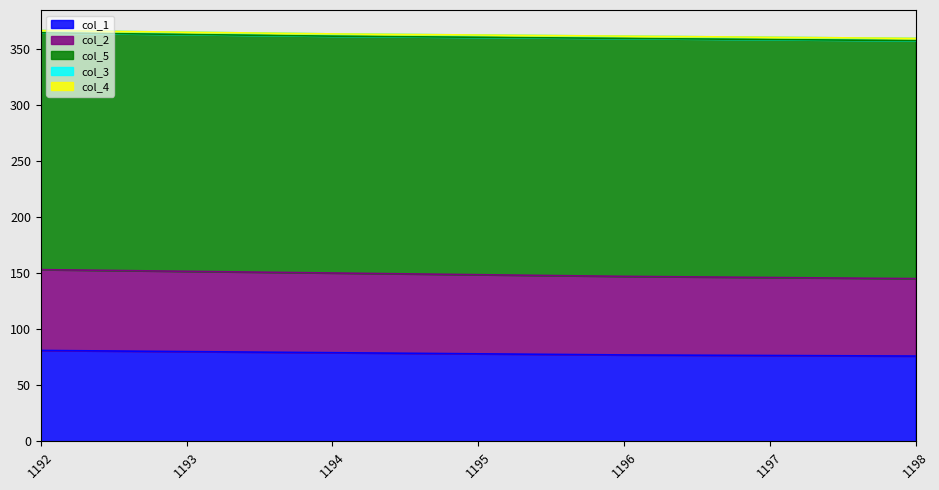

How many series are shown in this chart?

5